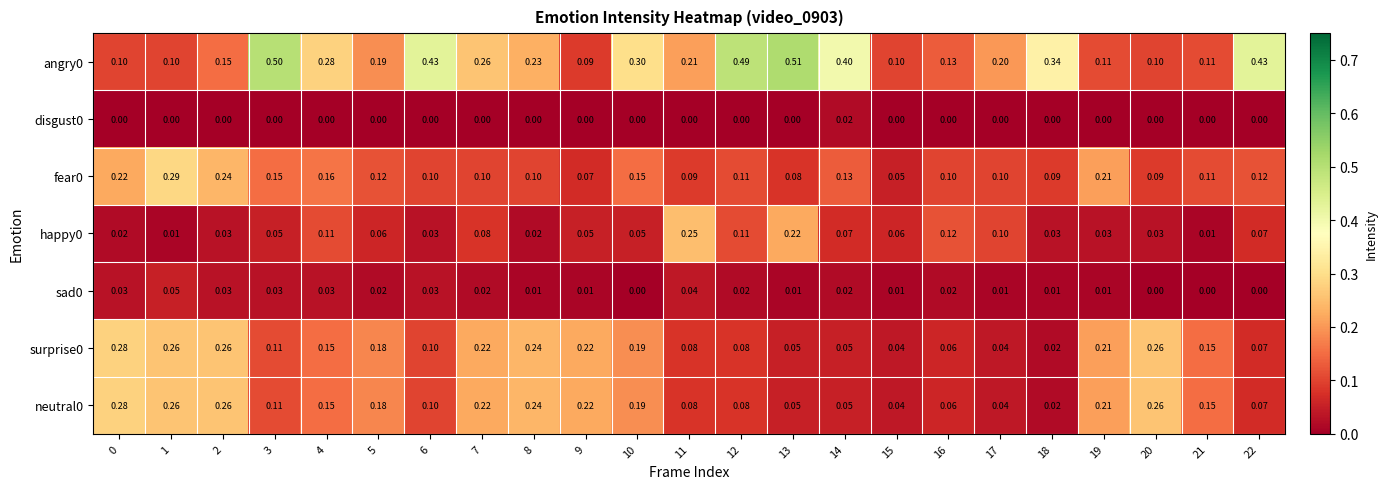

Is the value of sad0 at 9 greater than the value of angry0 at 20?

No